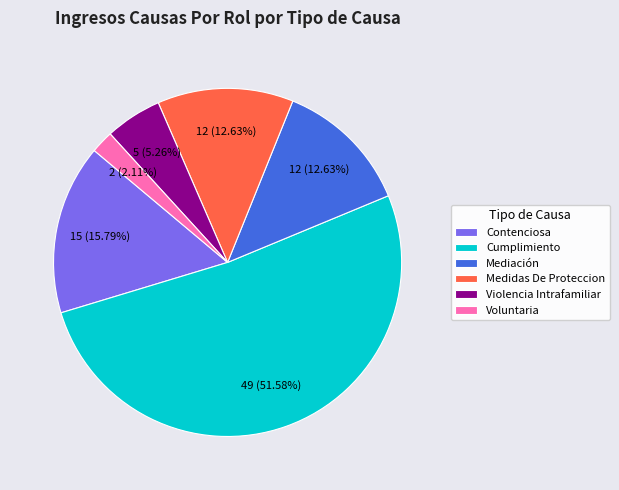

Is there any slice that represents more than half of the pie?

Yes